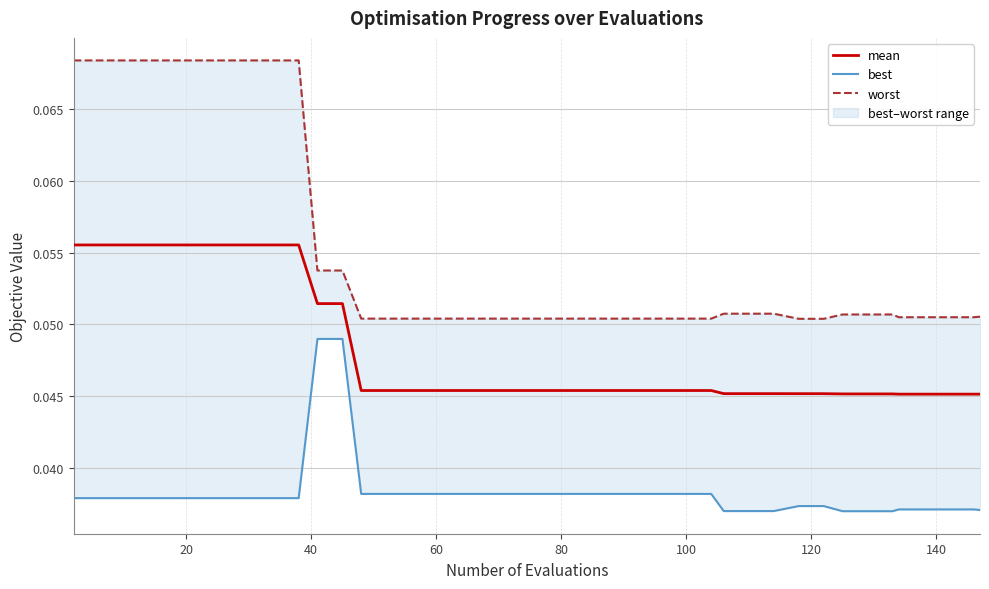

Which series has the largest total across all categories?

worst